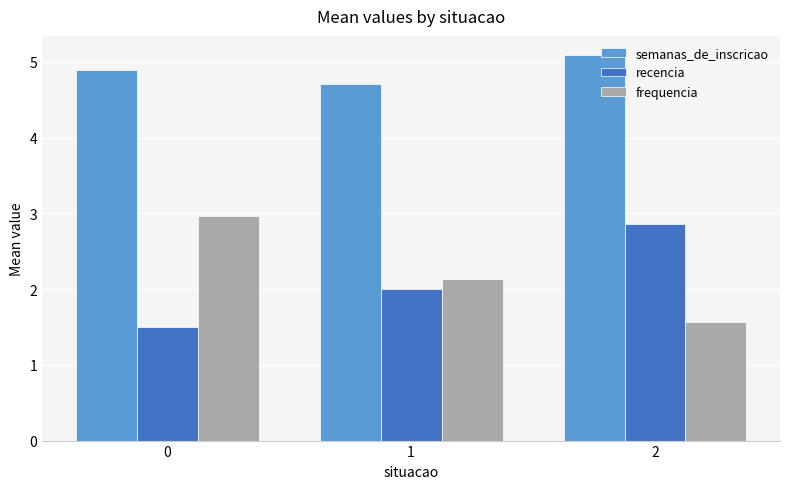

True or false: recencia has a value of 2.3 at 0.

False